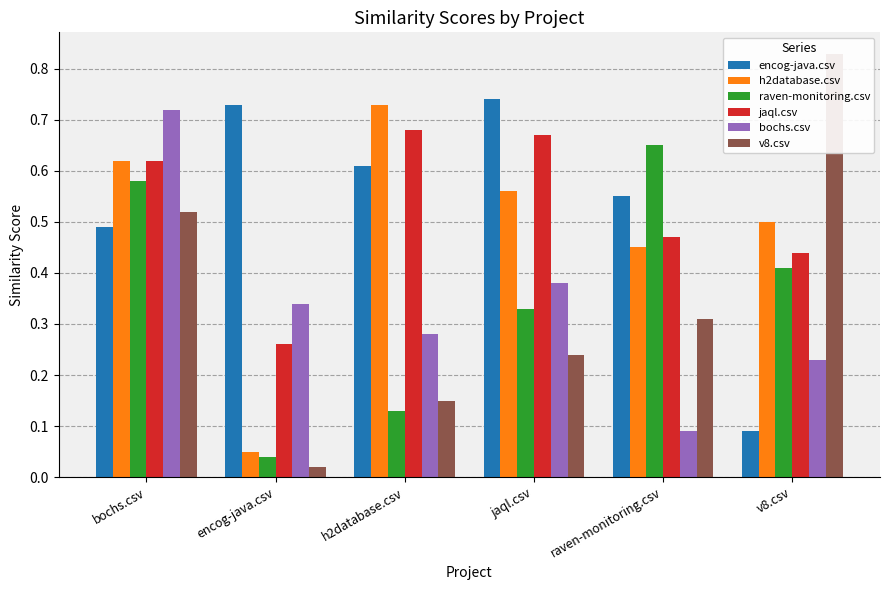

How many bars are there in each group?

6